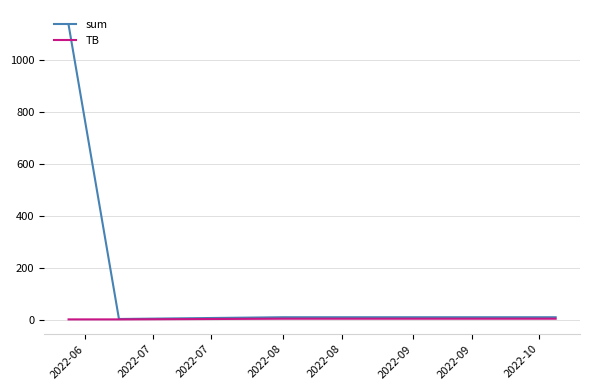

Rank the series by their average value, from highest to lowest.

sum, TB